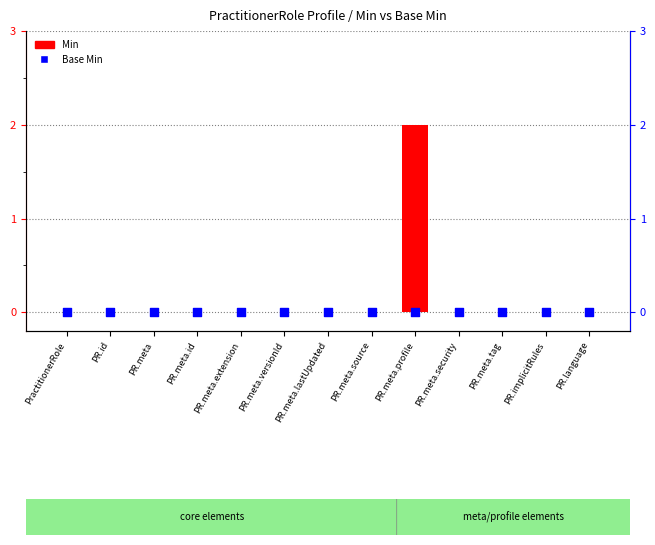

Which series has the largest total across all categories?

Min